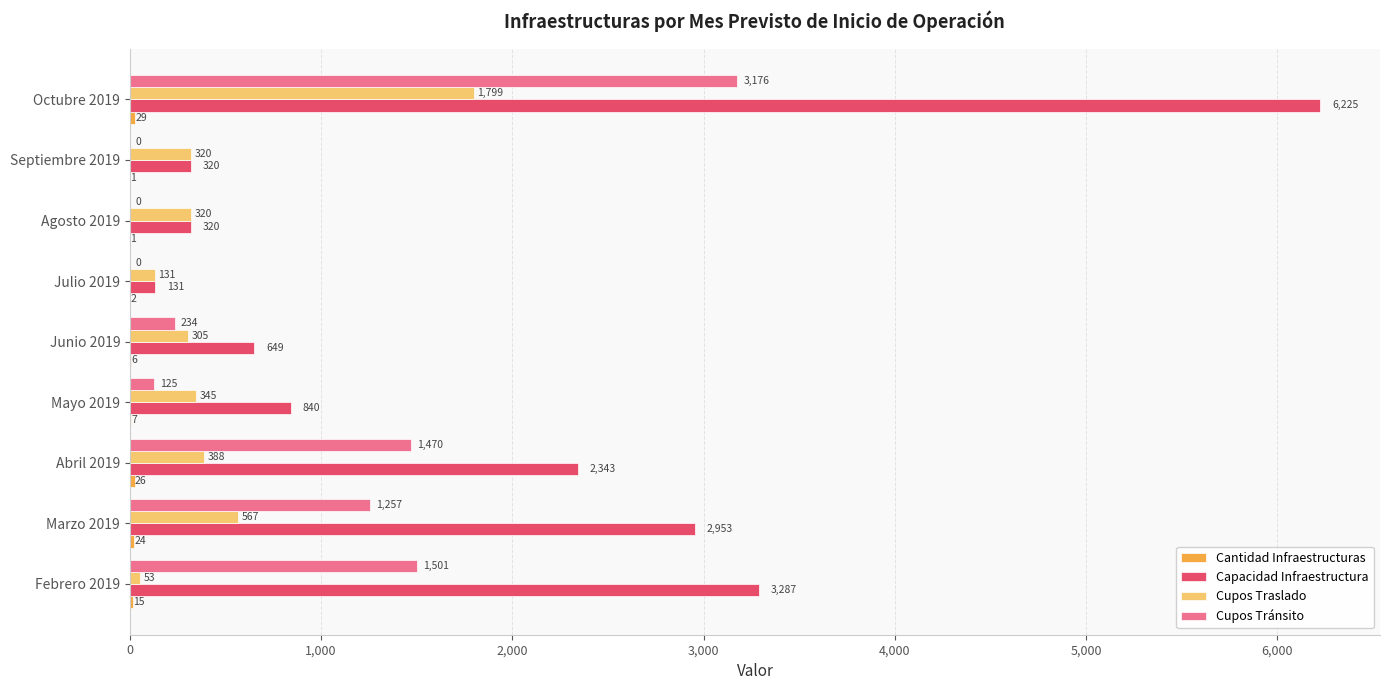

The value of Cupos Traslado at Octubre 2019 is 1799. True or false?

True